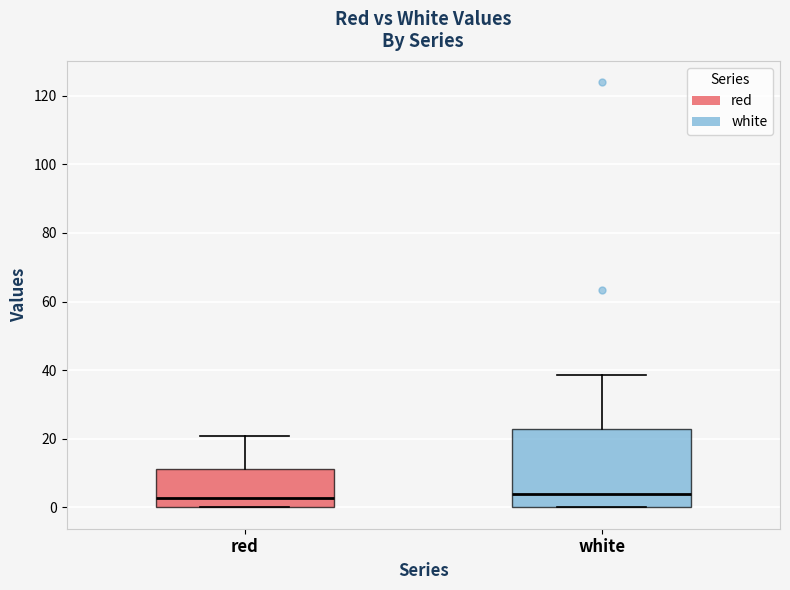

Reading left to right, read every box against the y-axis: the position of its median line, the range the box covers, and the ends of its whiskers. The values are not printed on the chart, so give them approximately, as read against the axis.

red: median 2, box 0 to 12, whiskers 0 to 20
white: median 4, box 0 to 22, whiskers 0 to 38